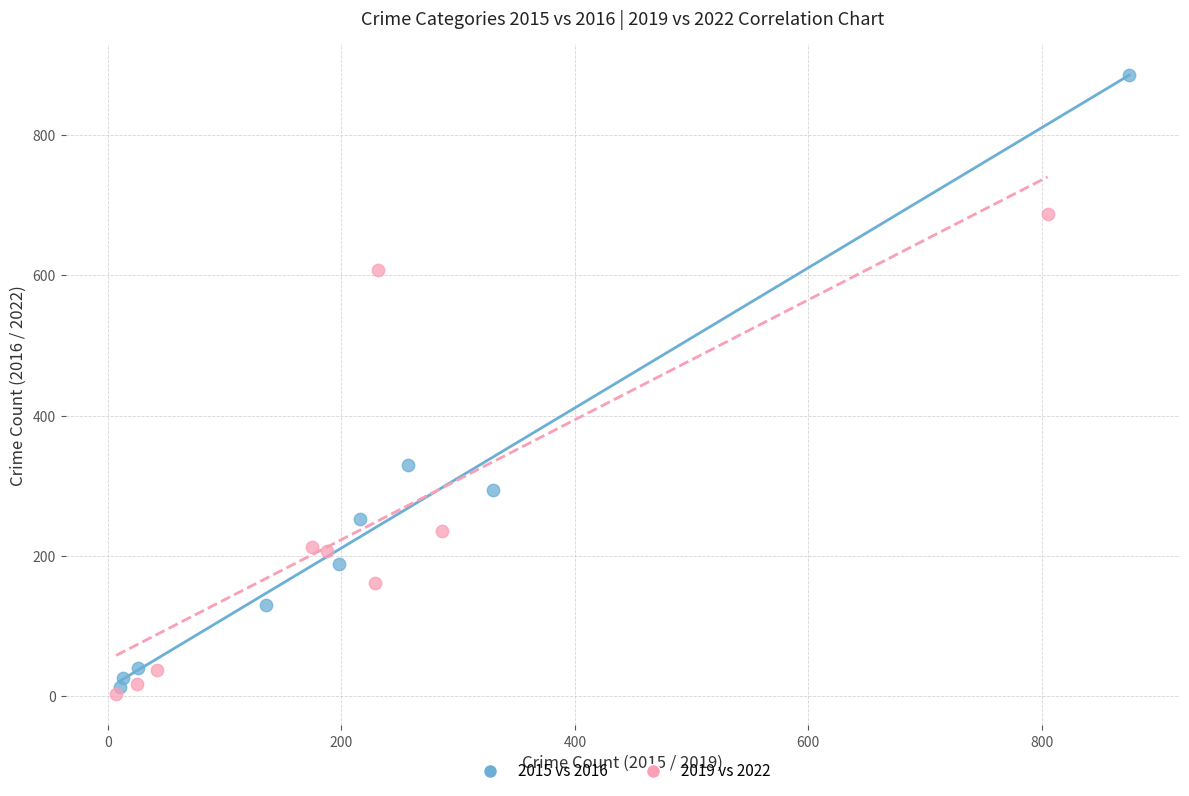

Which series contains the highest Y value?

2015 vs 2016